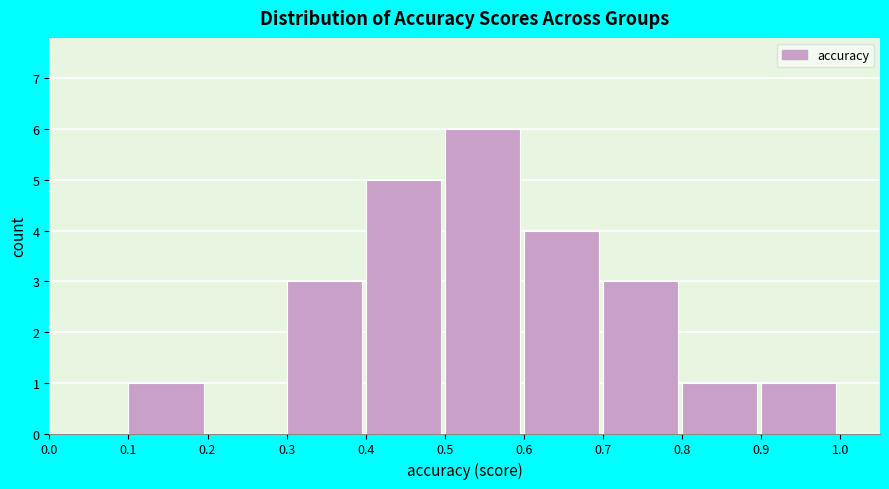

Reading left to right, list every bar in this chart as the range it spans on the x-axis followed by its height. The values are not printed on the chart, so give them approximately, as read against the axis.

0.0 to 0.1: 0
0.1 to 0.2: 1
0.2 to 0.3: 0
0.3 to 0.4: 3
0.4 to 0.5: 5
0.5 to 0.6: 6
0.6 to 0.7: 4
0.7 to 0.8: 3
0.8 to 0.9: 1
0.9 to 1.0: 1